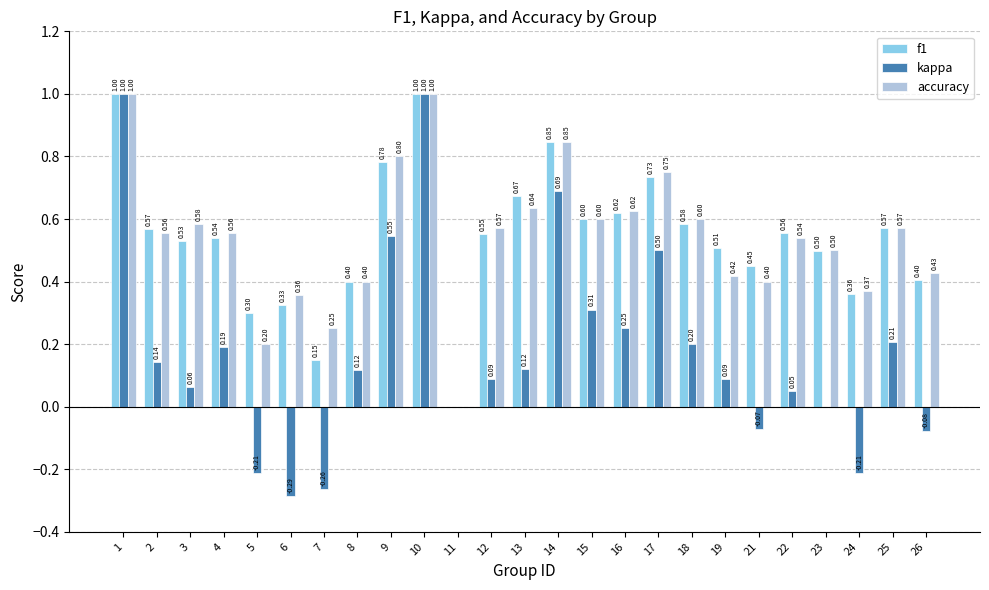

What is the approximate value of accuracy at 13?

0.6